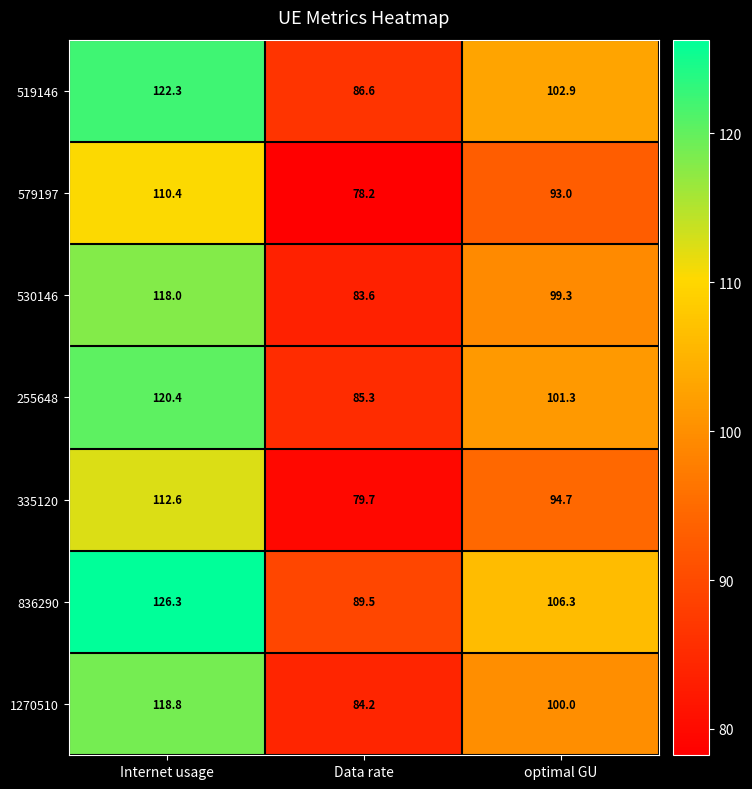

What is the approximate value of 255648 at Data rate?

85.3